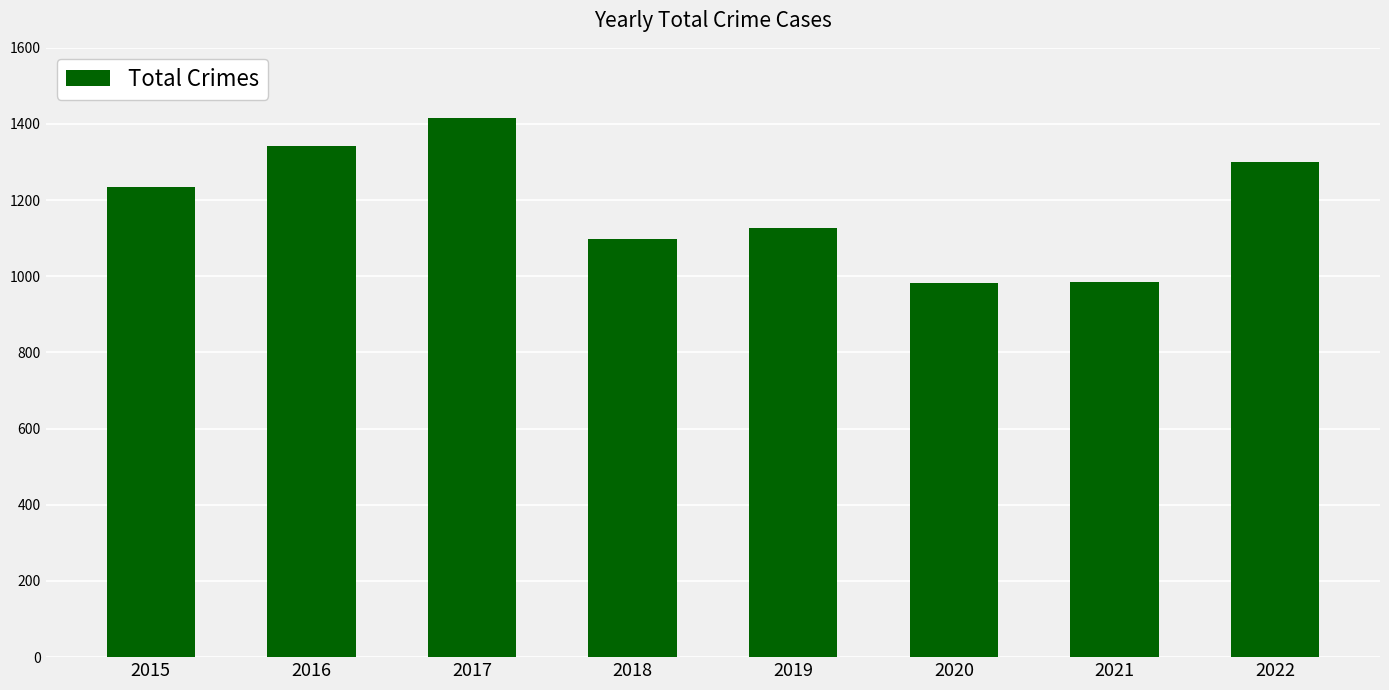

What is the value of the 7th bar from the left?

985